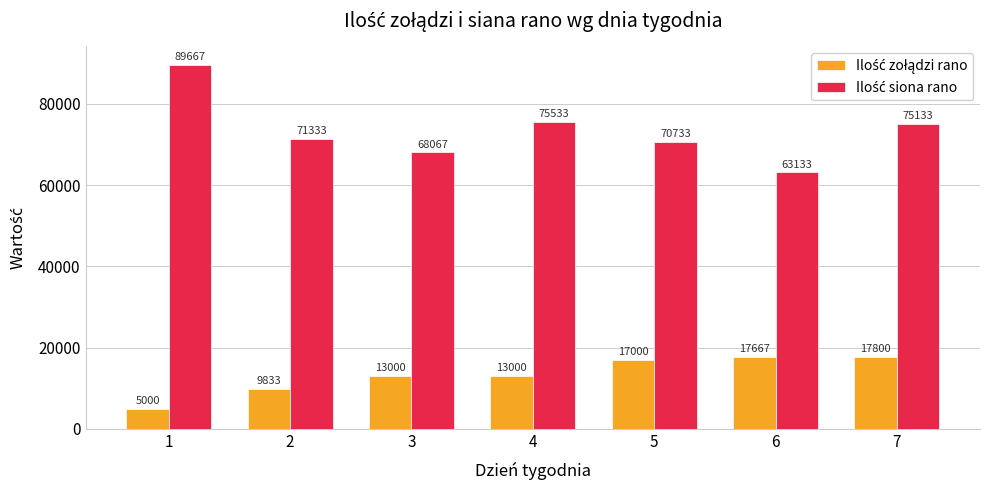

What is the total value across all series at 6?

80800